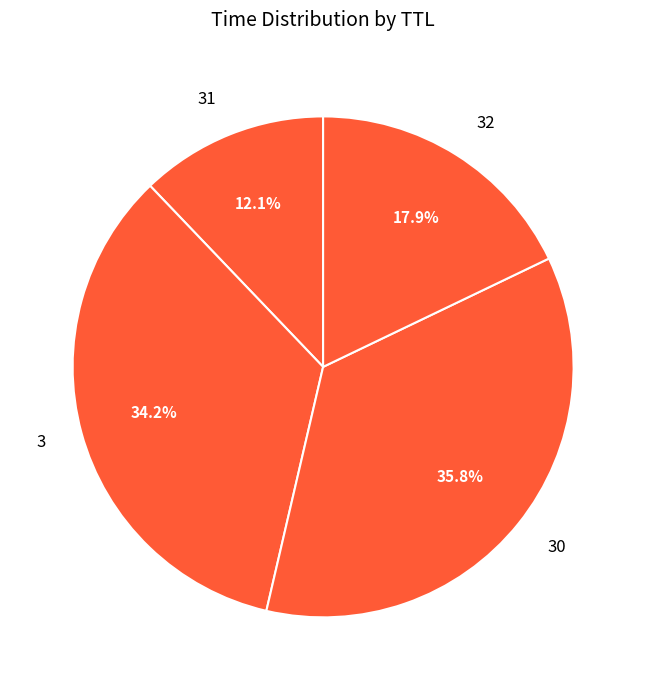

Does 3 account for over 50% of the chart?

No